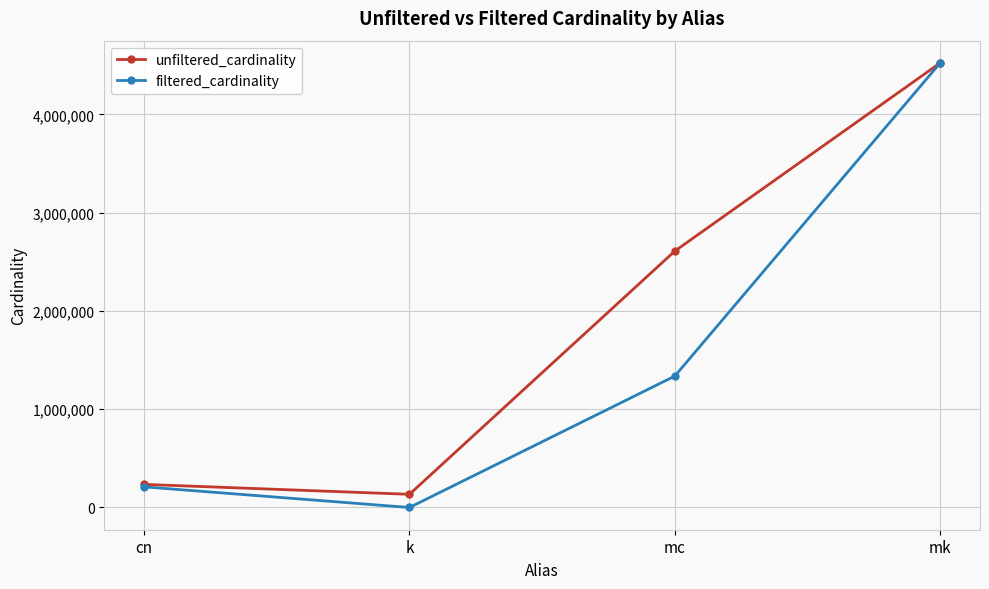

Rank the categories by filtered_cardinality value from lowest to highest.

k, cn, mc, mk